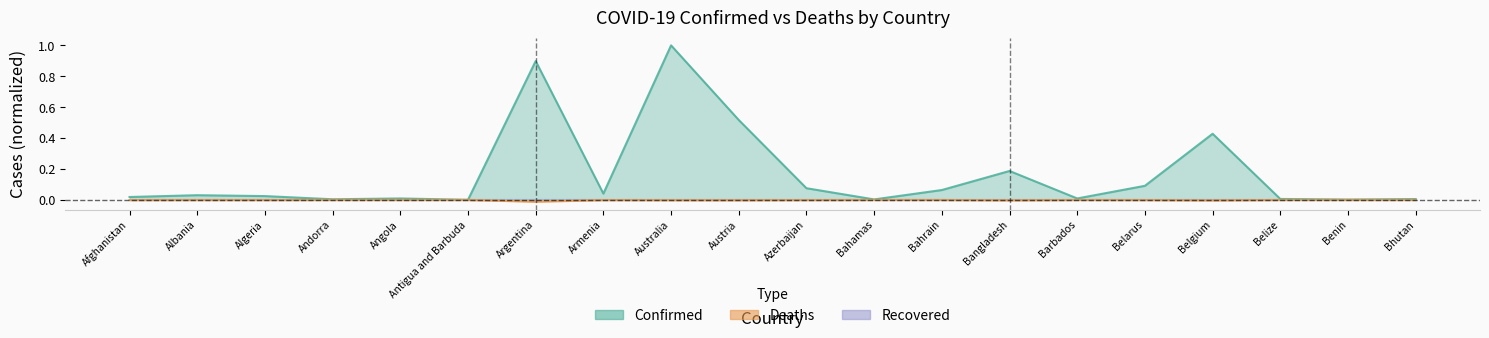

True or false: Confirmed and Deaths intersect in this chart.

False